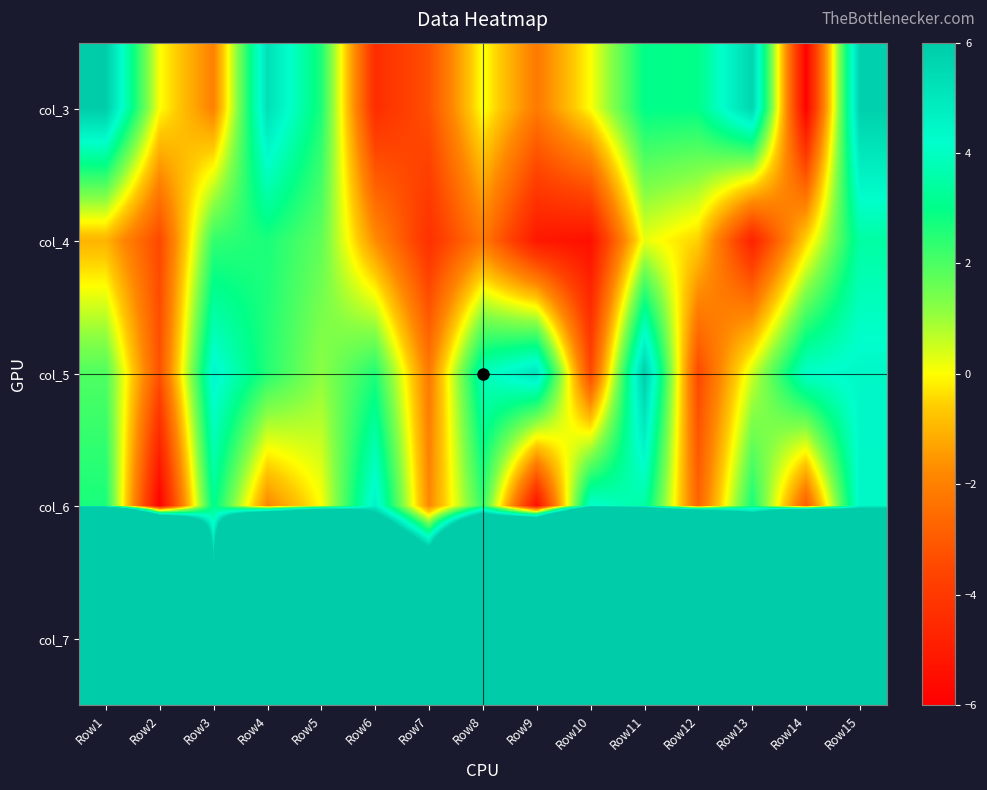

What is the difference between the highest and lowest values at Row8?

67.7